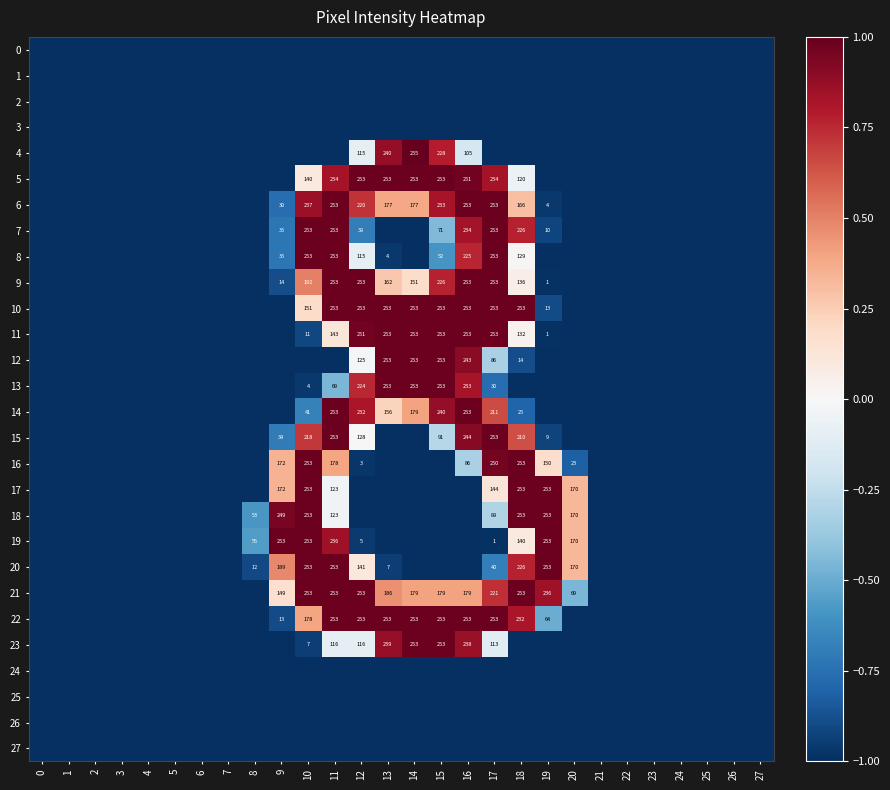

What is the smallest value displayed?

-1.0